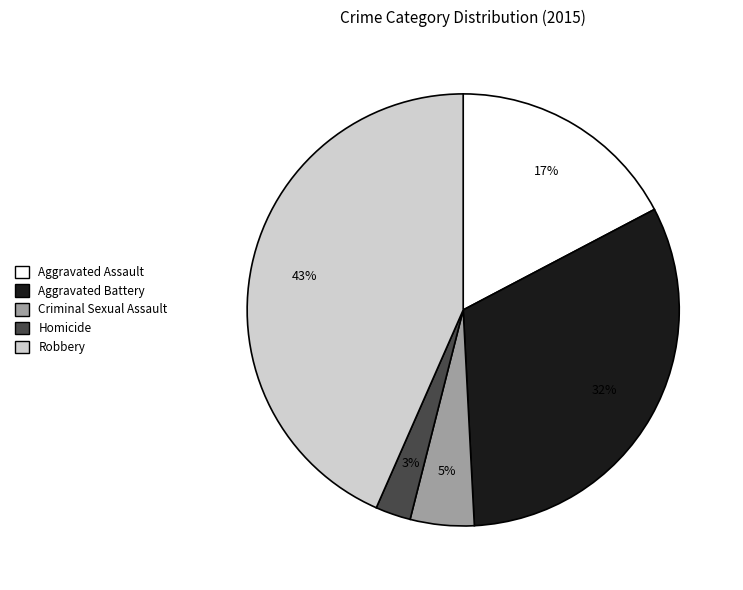

Which slice is the largest?

Robbery